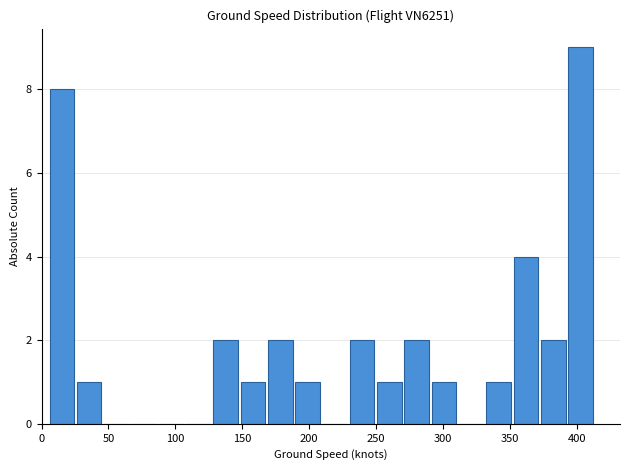

Over which range of the x-axis is the bar tallest?

395 to 415